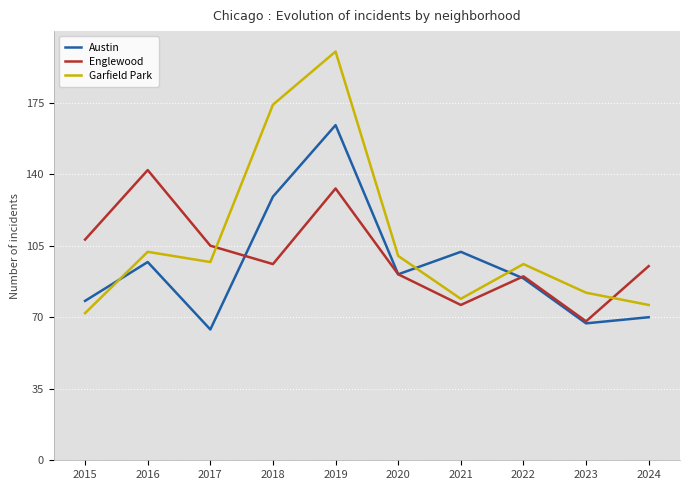

True or false: Englewood and Garfield Park cross at least once.

True